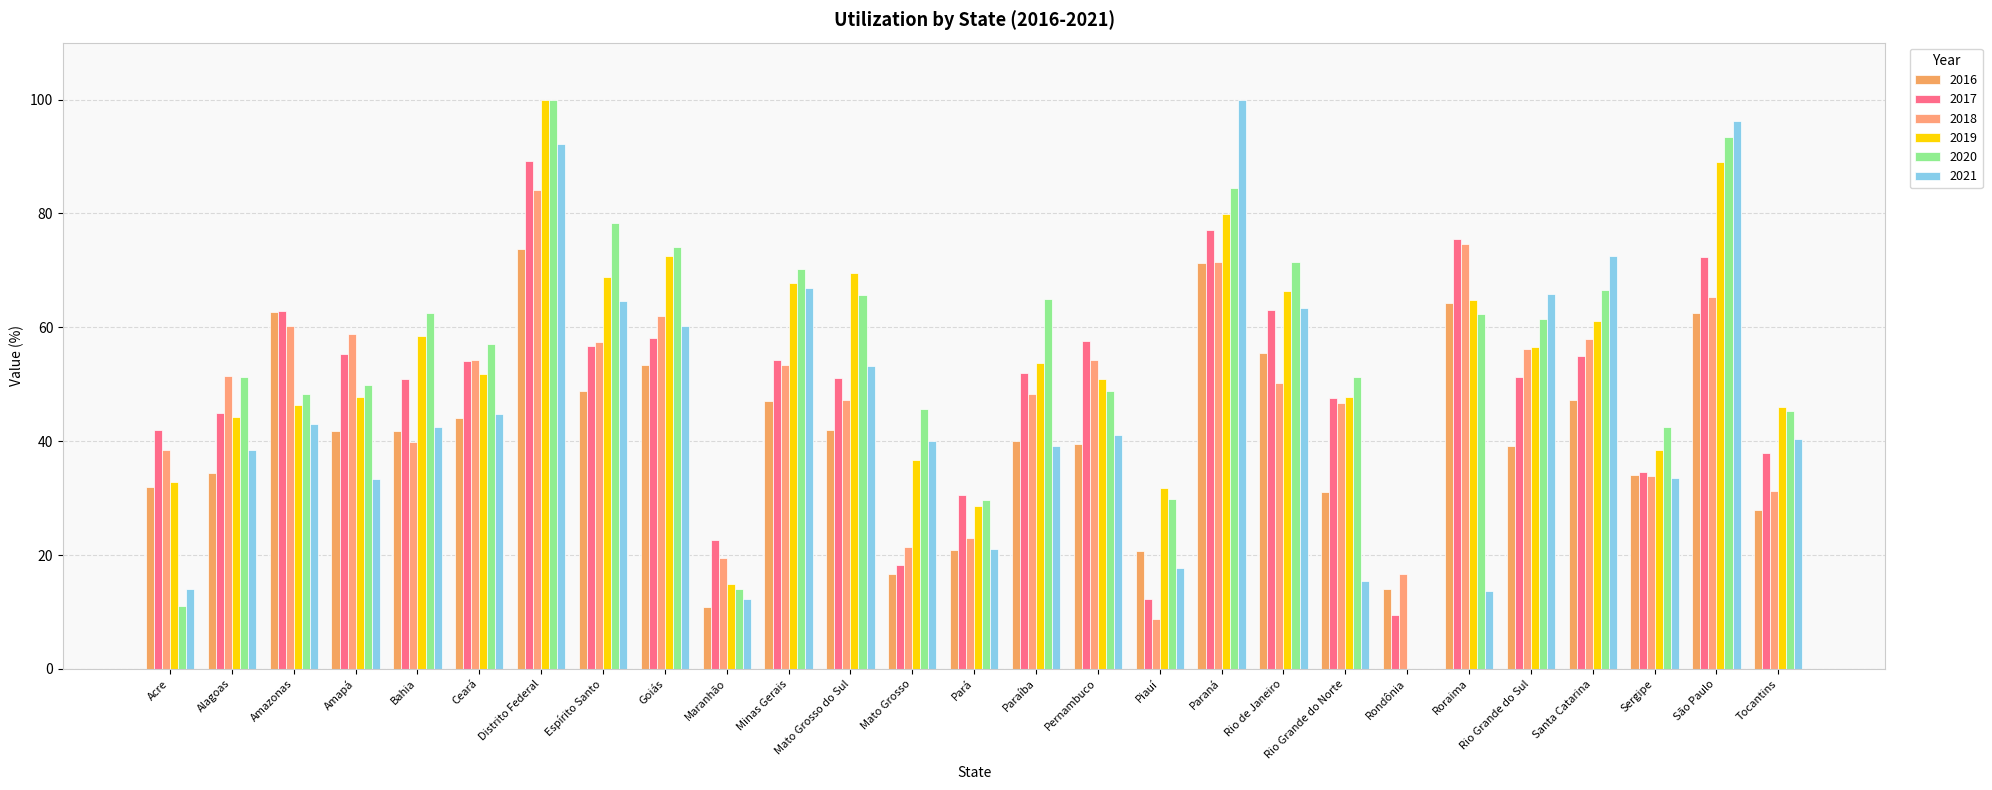

Where is 2021 nearest to the value 50?

Mato Grosso do Sul